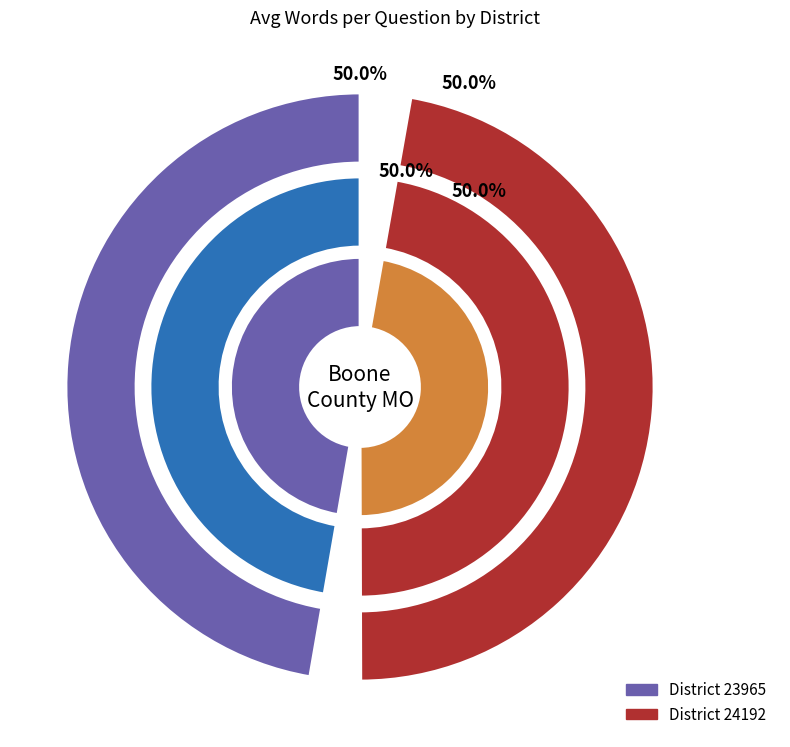

The 24192 slice represents 50% of the pie. True or false?

True